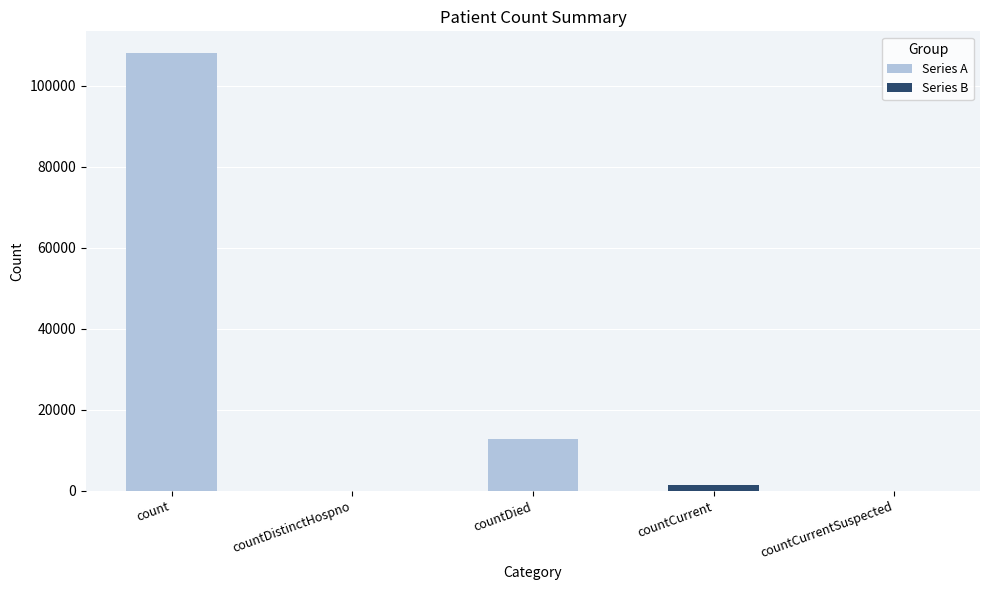

How many bars are there in total?

5